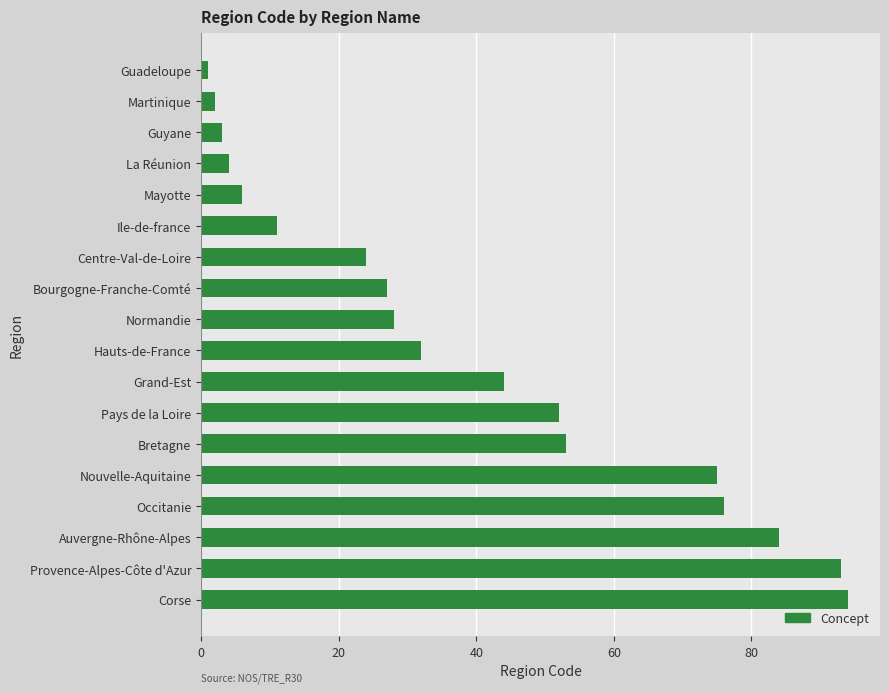

Reading top to bottom, what are all the values shown in this chart?

1	2	3	4	6	11	24	27	28	32	44	52	53	75	76	84	93	94